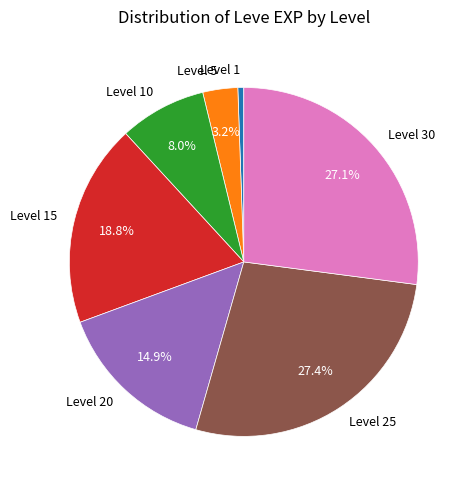

What is the ratio of the value at Level 25 to the value at Level 10?

3.4